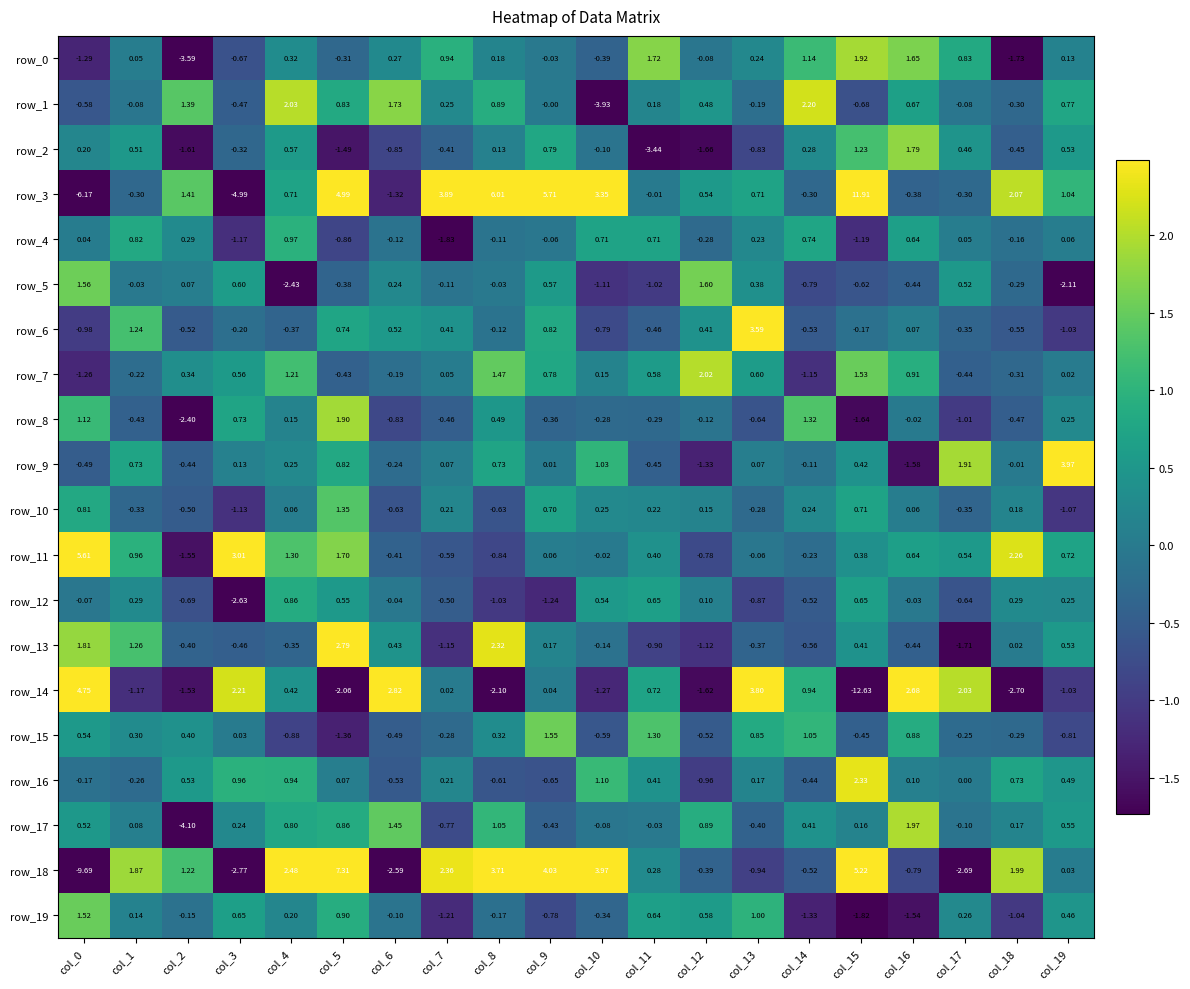

Which series has the largest total across all categories?

row_3